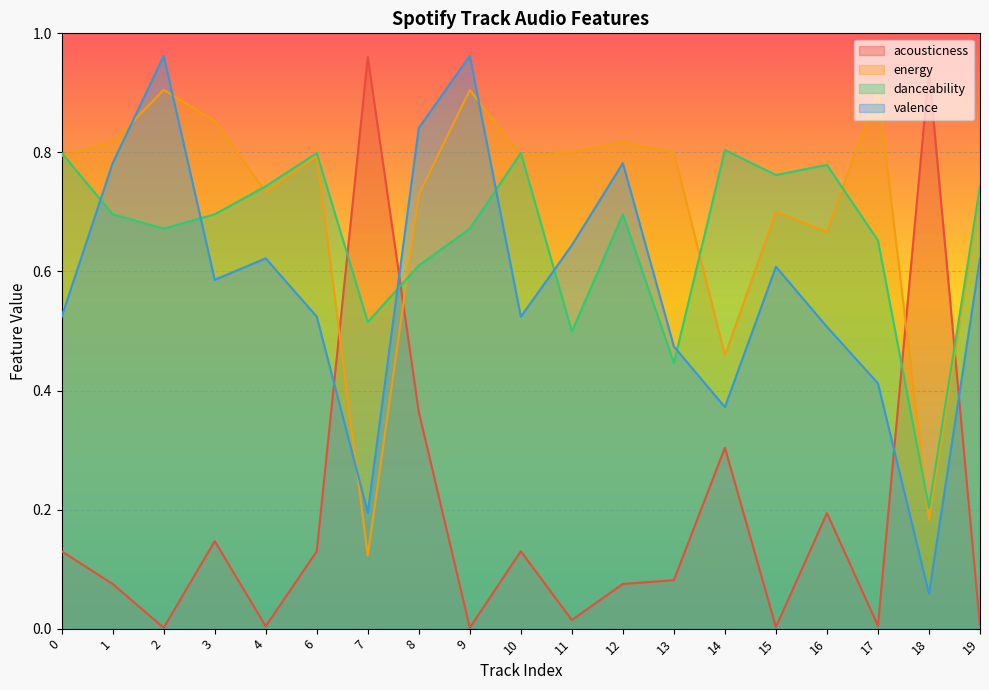

Between 1 and 11, which is larger?

1